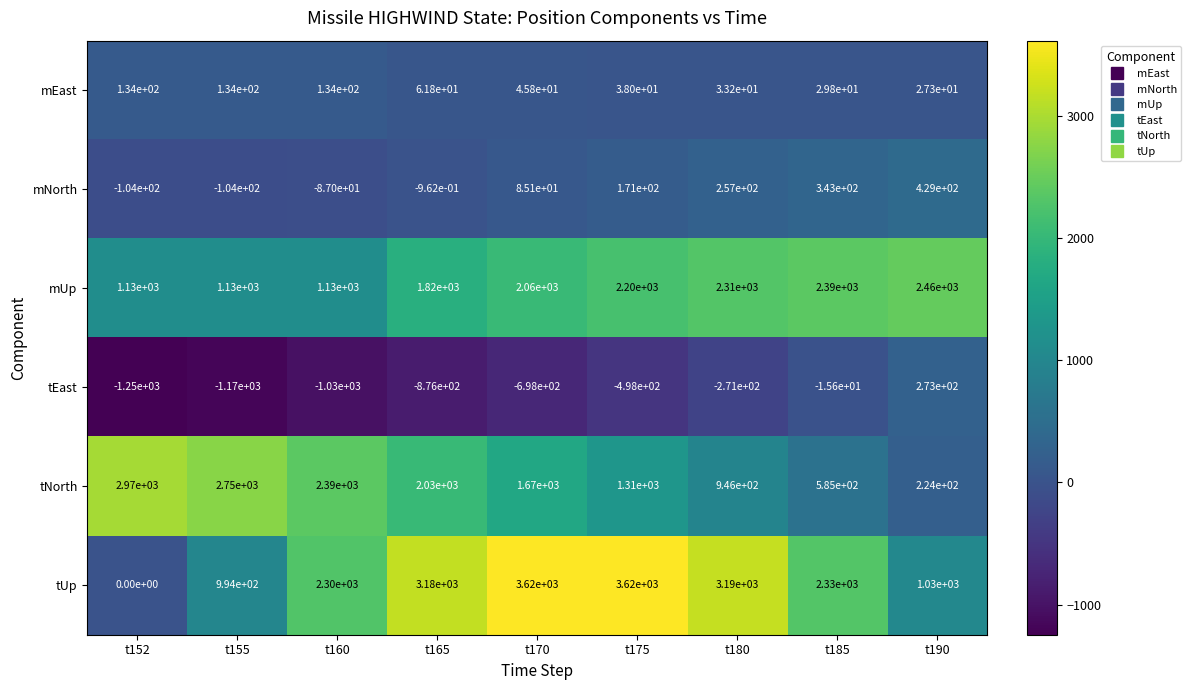

Which series has the largest total across all categories?

tUp